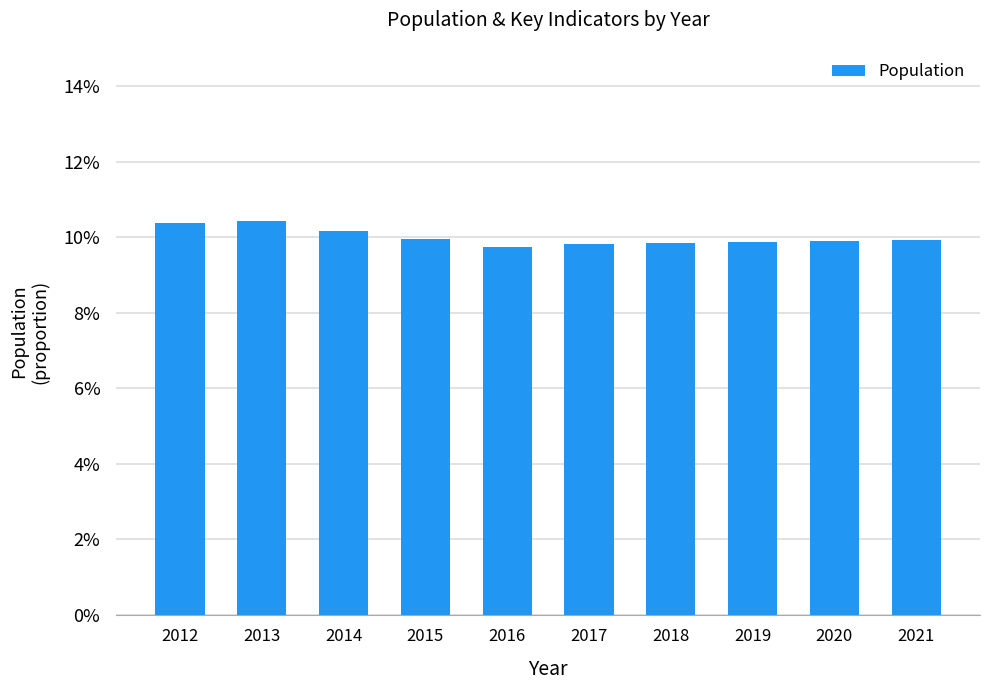

Rank the categories by value from lowest to highest.

2016, 2017, 2018, 2019, 2020, 2021, 2015, 2014, 2012, 2013